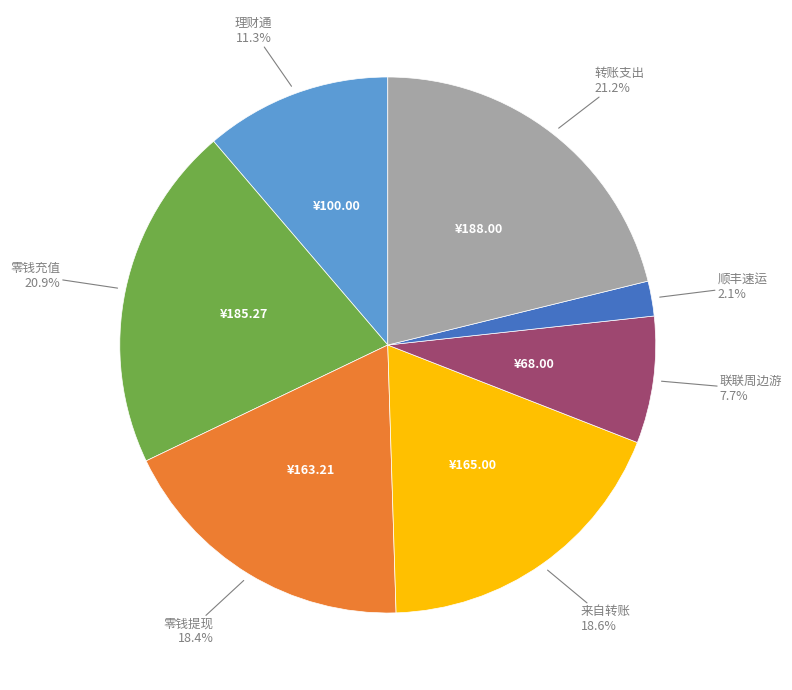

Is there any slice that represents more than half of the pie?

No